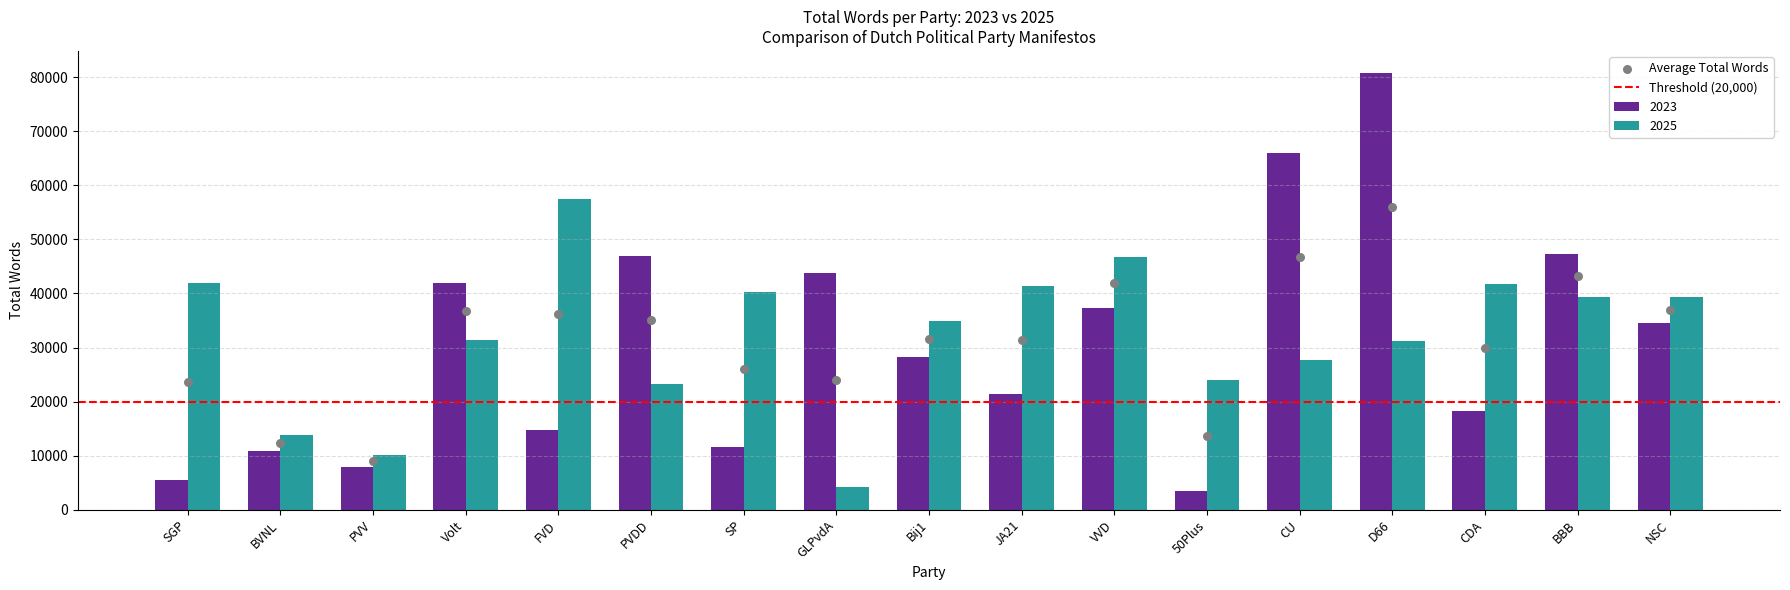

What is the change in value from Volt to CU?

+24025